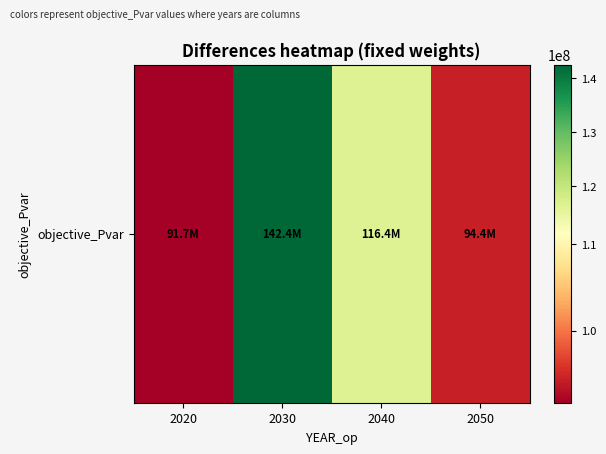

Is it true that the value at 2030 is 79358266.5?

False